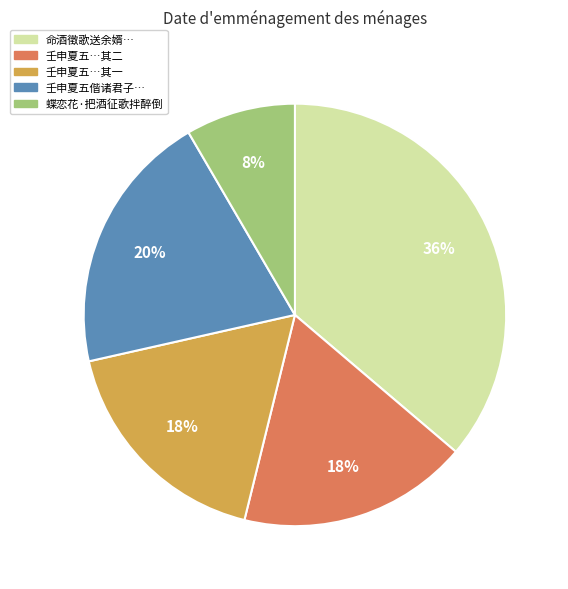

To the nearest percent, what is the average slice percentage?

20%